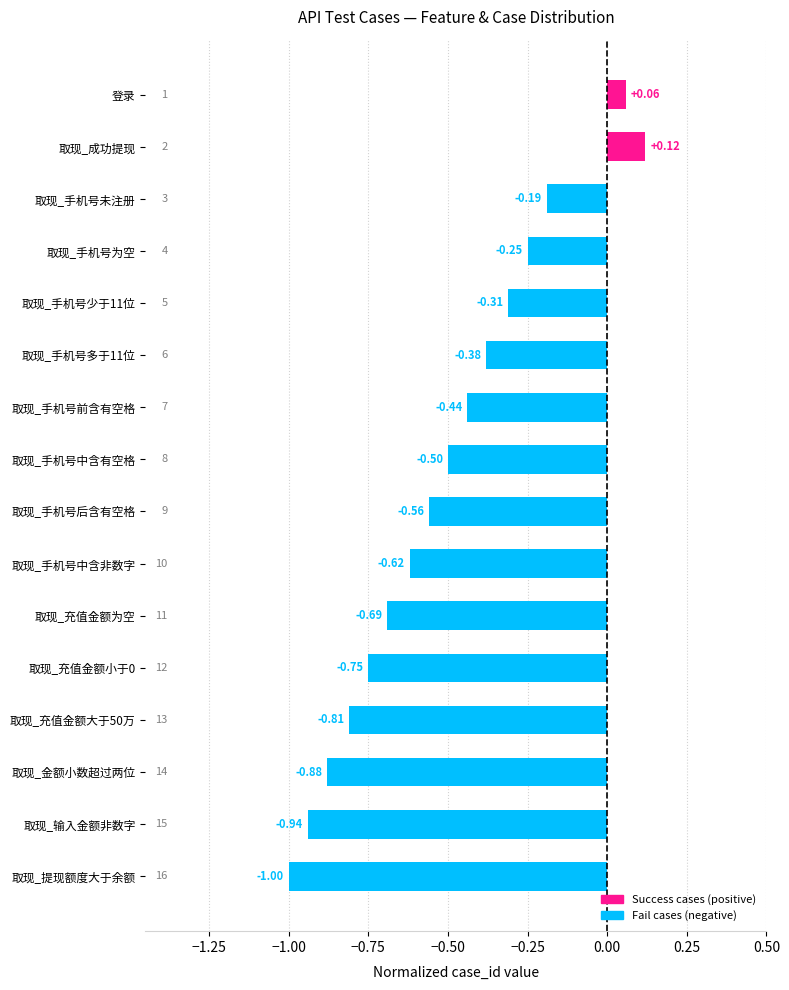

What is the label of the 8th bar from the top?

取现_手机号中含有空格